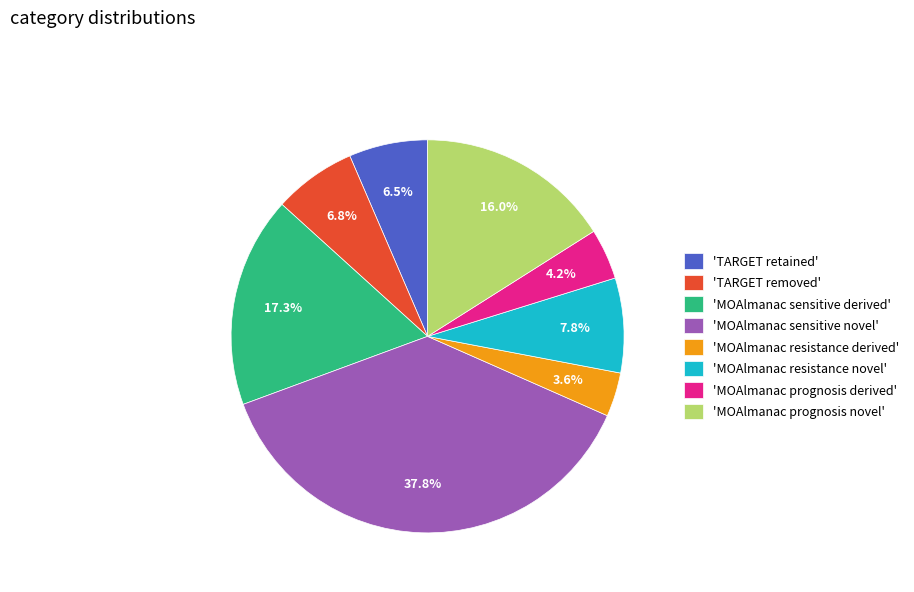

Does 'MOAlmanac sensitive derived' represent more than half of the total?

No